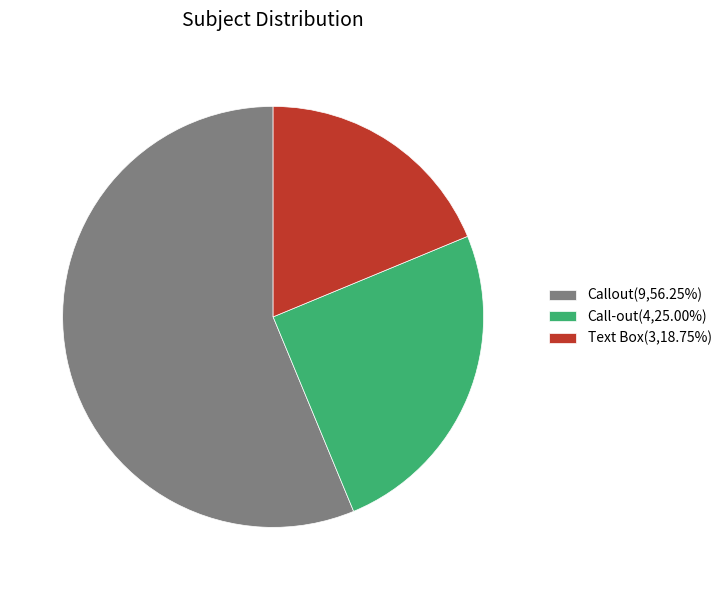

Is Text Box the majority of the pie?

No